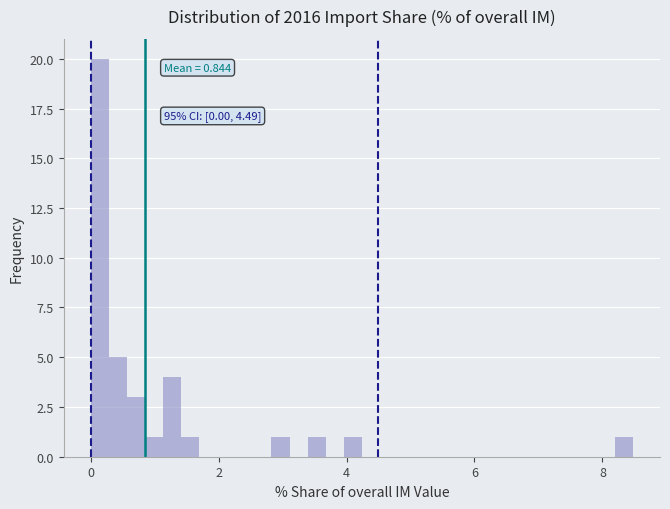

Read against the x-axis, roughly where is the centre of the tallest bar?

0.2